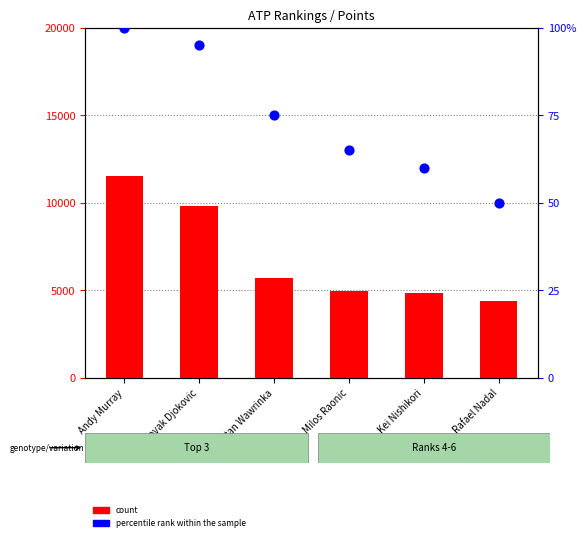

What are all the series names shown in the legend?

count, percentile rank within the sample